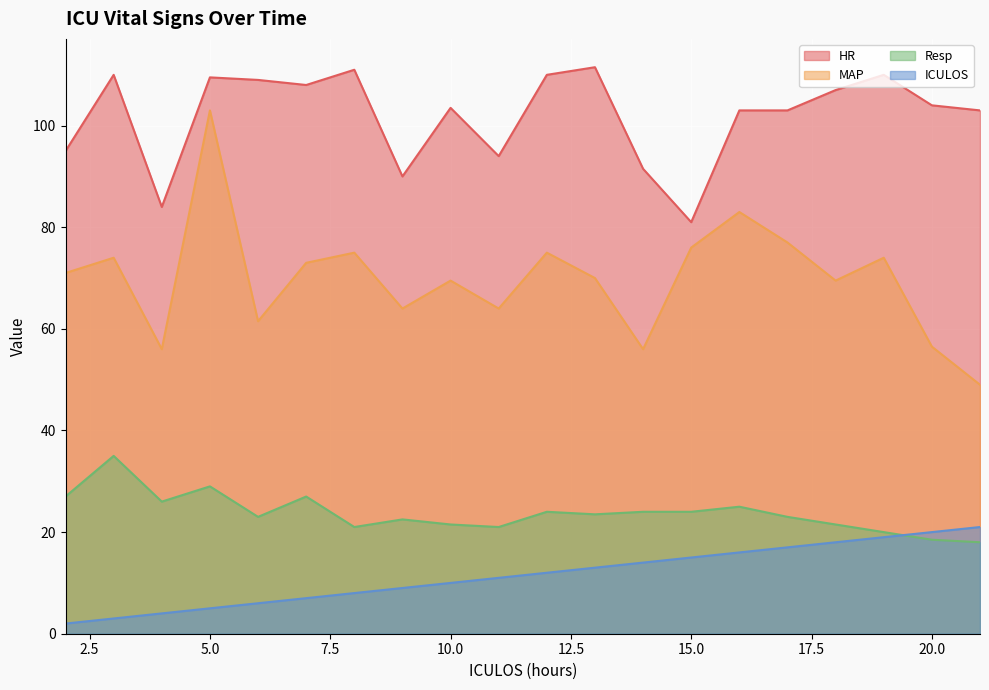

Rank the series by their maximum value, from lowest to highest.

ICULOS, Resp, MAP, HR